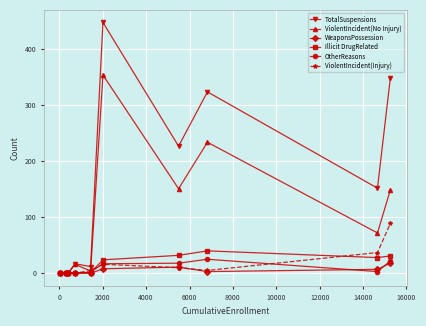

What is the maximum value shown in the chart?

448